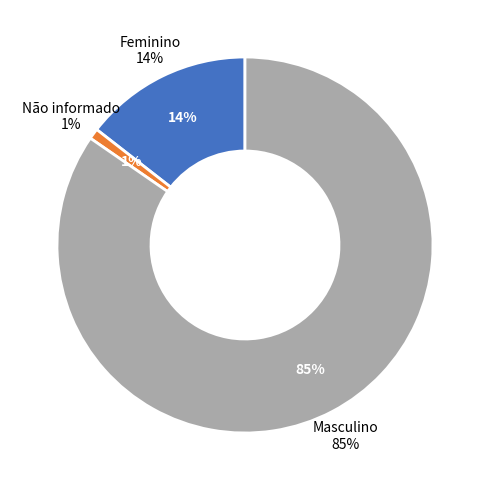

How many segments does this pie chart have?

3